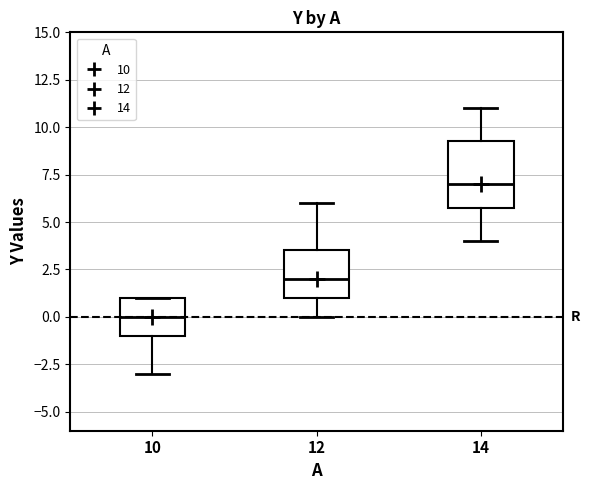

Reading left to right, transcribe this box plot: for each box, give where its median line is, the range the box spans, and where its two whiskers end, as read against the y-axis. The values are not printed on the chart, so give them approximately, as read against the axis.

10: median 0.0, box -1.0 to 1.0, whiskers -3.0 to 1.0
12: median 2.0, box 1.0 to 3.5, whiskers 0.0 to 6.0
14: median 7.0, box 6.0 to 9.5, whiskers 4.0 to 11.0